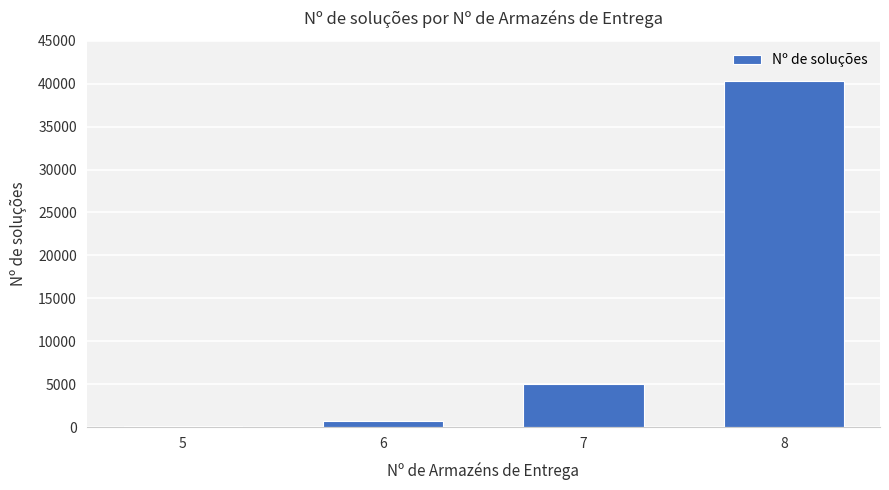

The value at 8 is 24489. True or false?

False